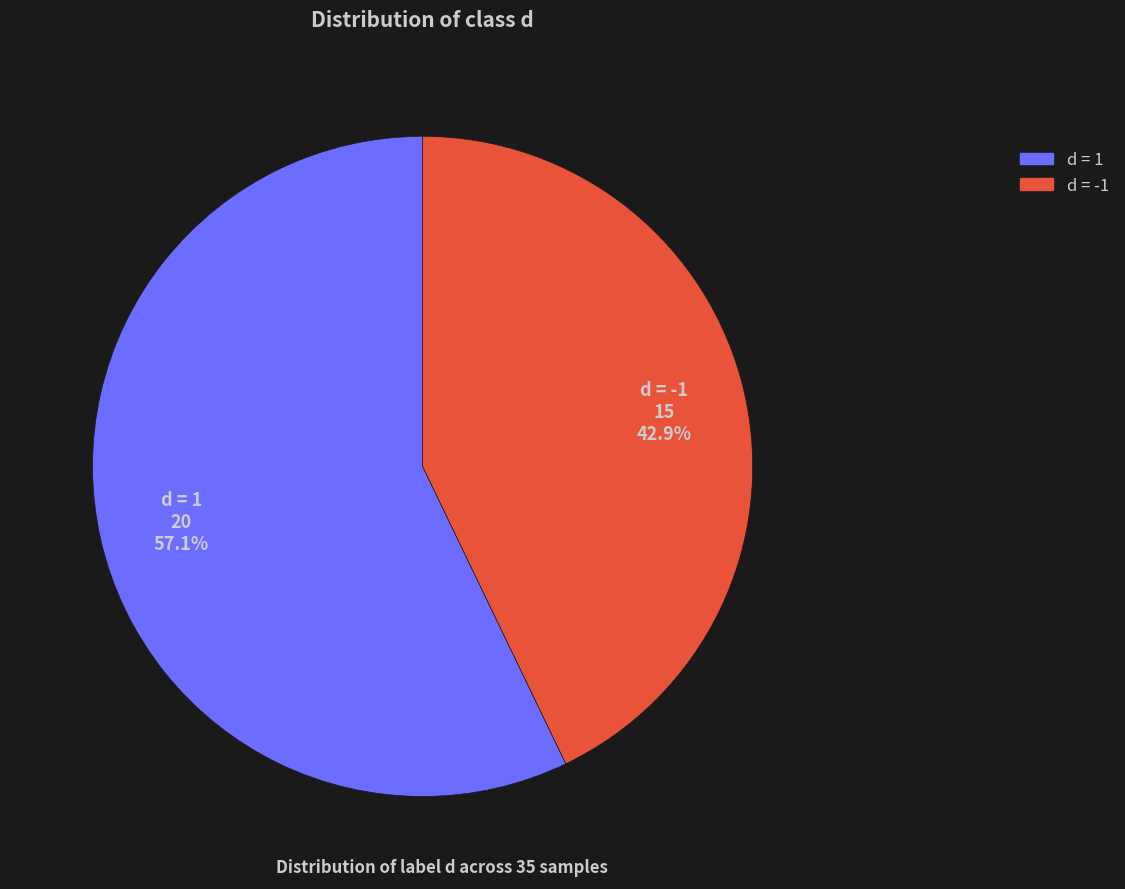

Is there a majority slice in this chart?

Yes